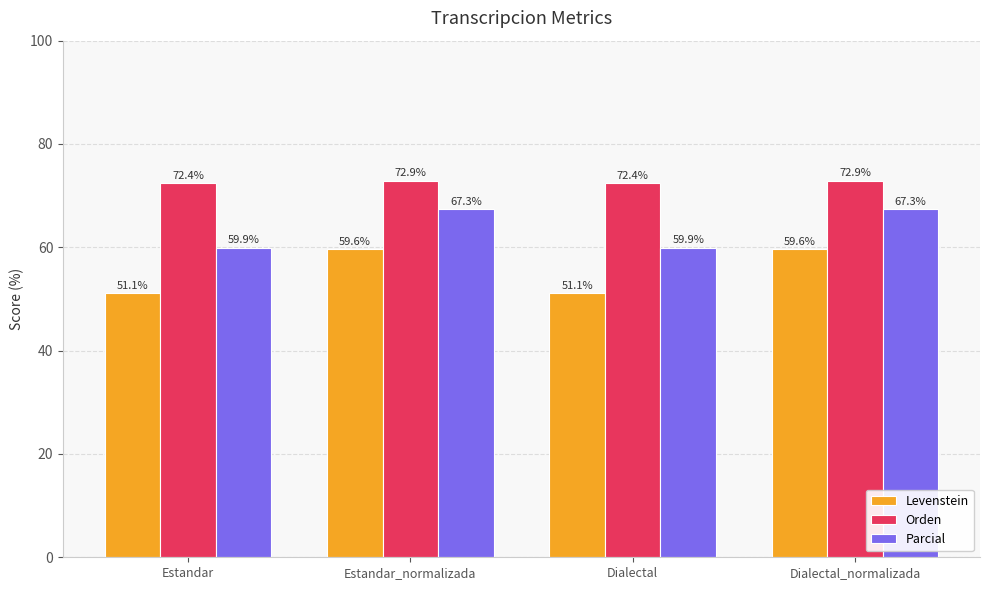

Which series has the largest total across all categories?

Orden